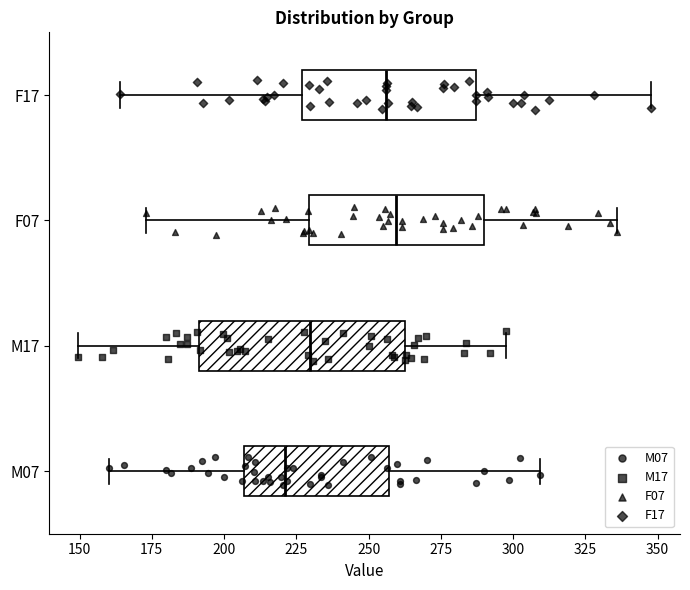

Reading bottom to top, transcribe this box plot: for each box, give where its median line is, the range the box spans, and where its two whiskers end, as read against the x-axis. The values are not printed on the chart, so give them approximately, as read against the axis.

M07: median 220, box 205 to 255, whiskers 160 to 310
M17: median 230, box 190 to 265, whiskers 150 to 295
F07: median 260, box 230 to 290, whiskers 175 to 335
F17: median 255, box 225 to 285, whiskers 165 to 350